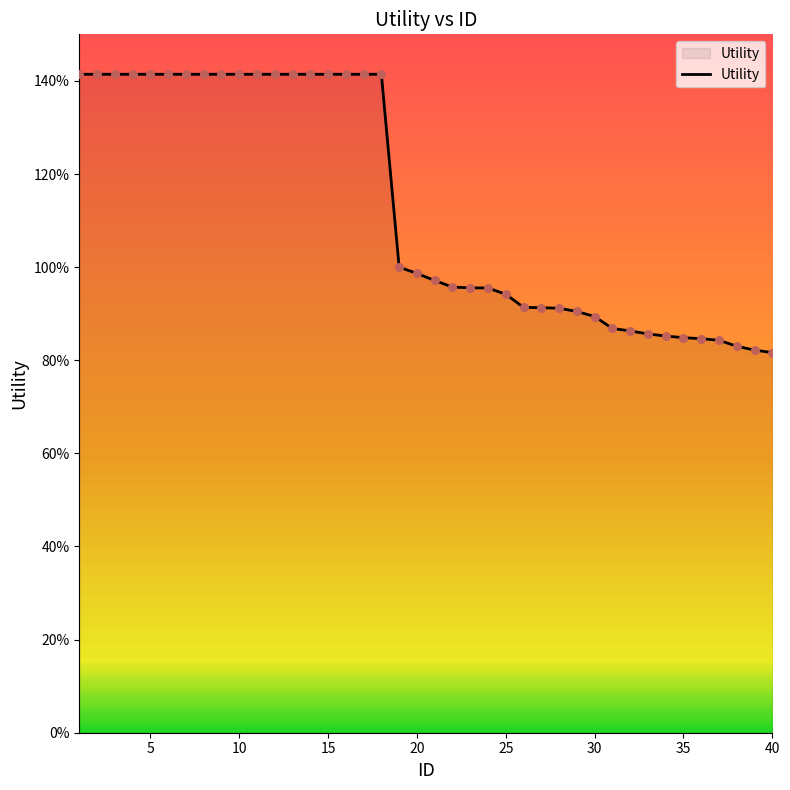

Is this an area chart (filled region under the line)?

Yes